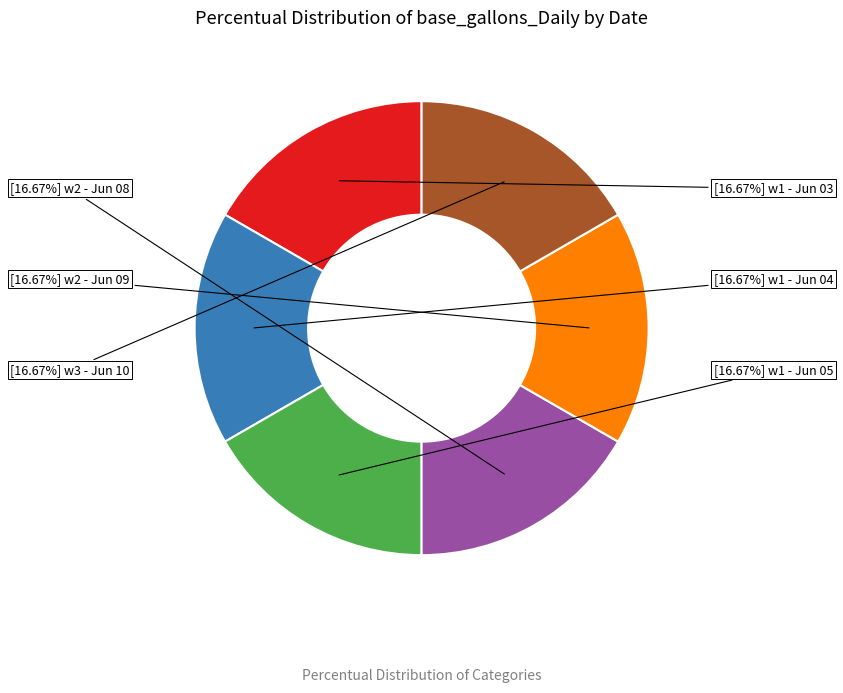

How many segments does this pie chart have?

6